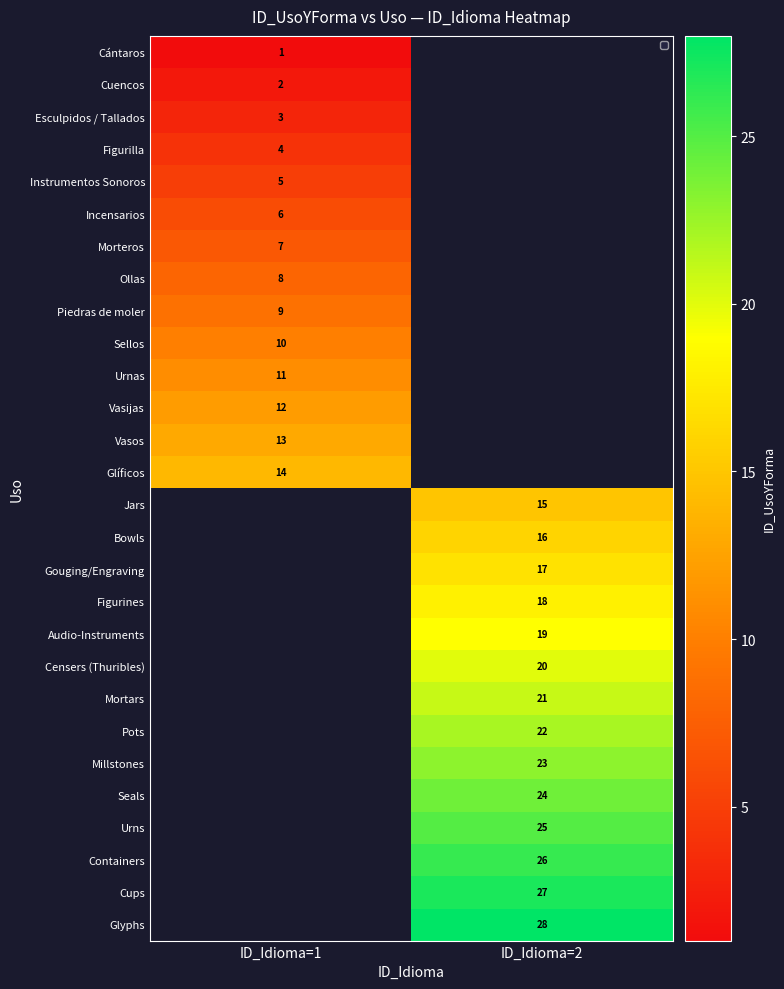

Is it true that Censers (Thuribles) equals 11 at ID_Idioma=2?

False